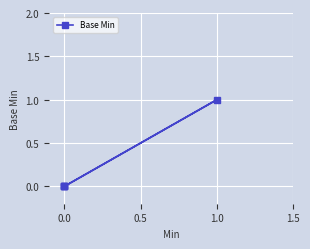

What is the difference between the maximum and minimum values?

1